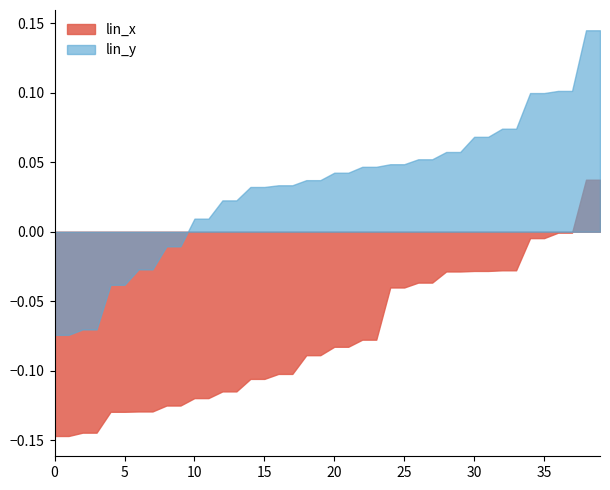

What is the minimum value shown in the chart?

-0.1